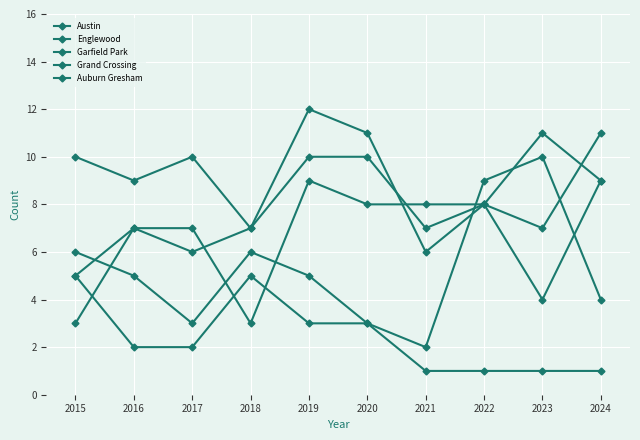

How many lines are shown in the chart?

5